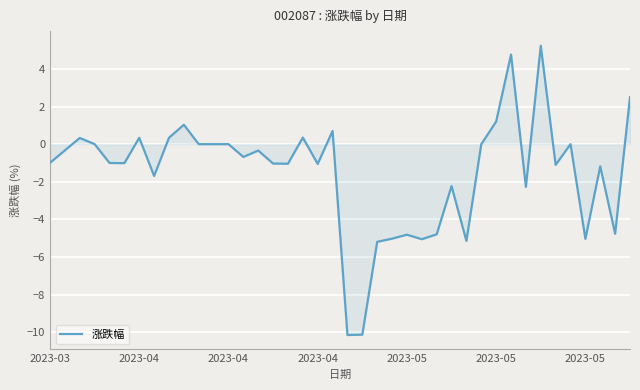

What is the maximum value shown in the chart?

5.2